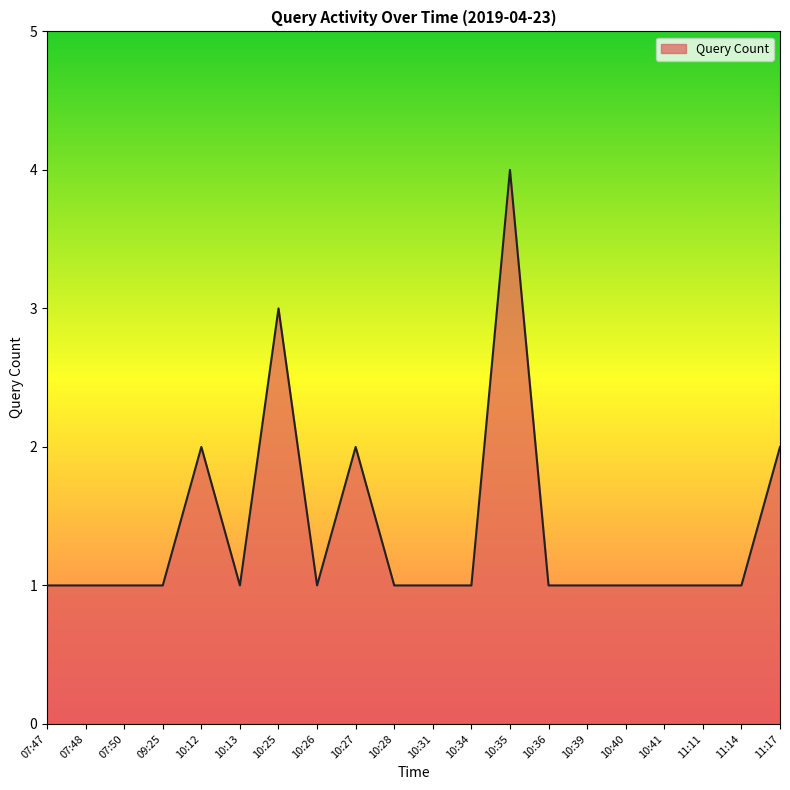

What is the sum of the values at 09:25 and 10:35?

5